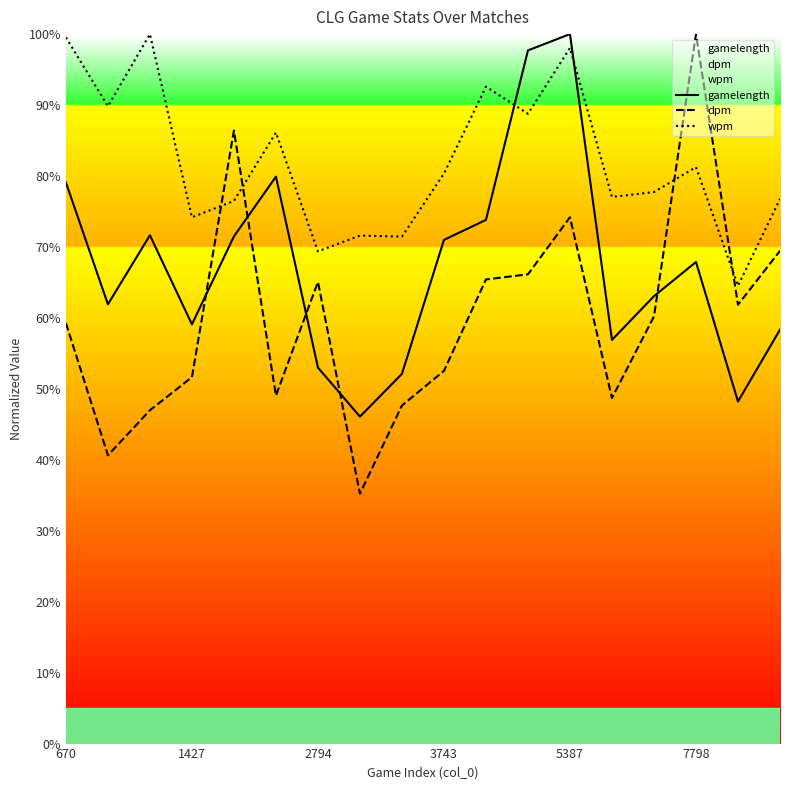

The gamelength series shows 59.1 at 1427. True or false?

True